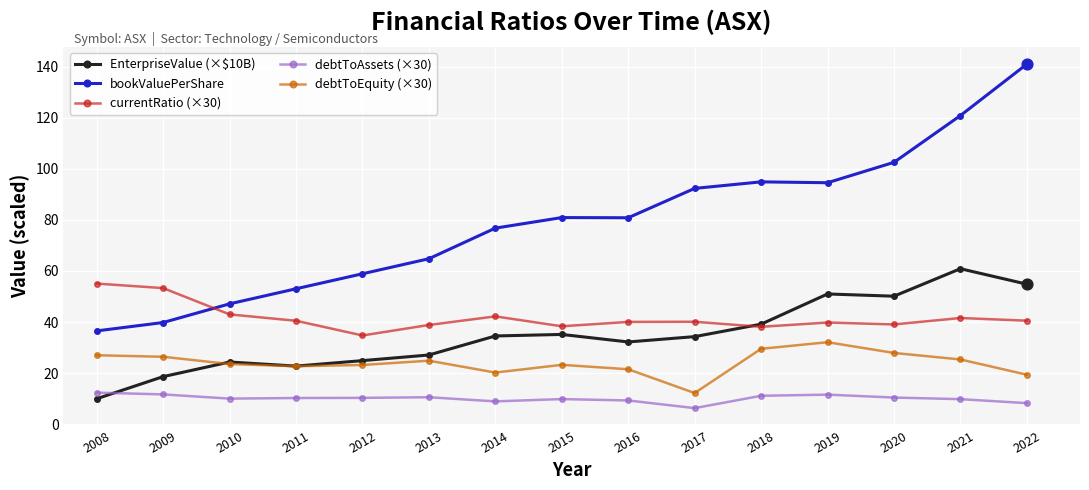

What are all the series names shown in the legend?

EnterpriseValue (×$10B), bookValuePerShare, currentRatio (×30), debtToAssets (×30), debtToEquity (×30)